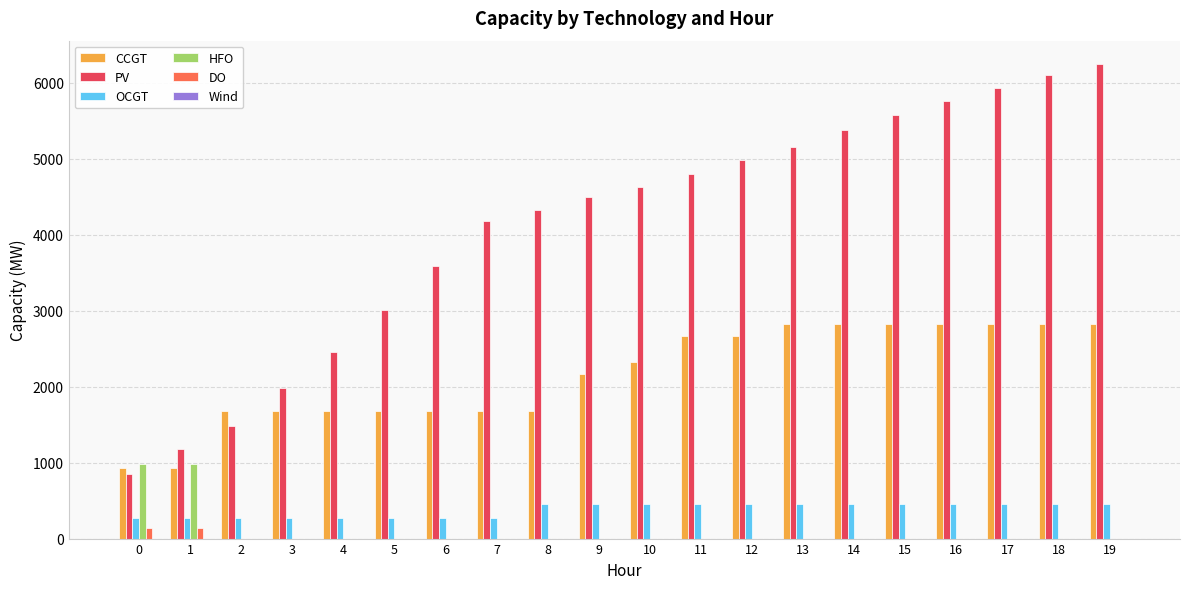

The value of DO at 4 is 0. True or false?

True